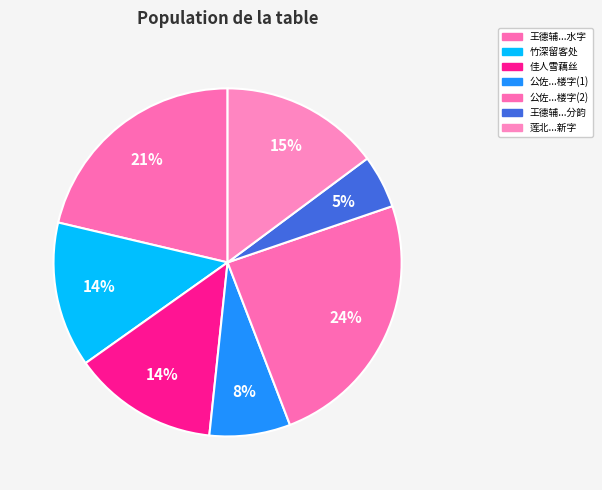

How many segments does this pie chart have?

7